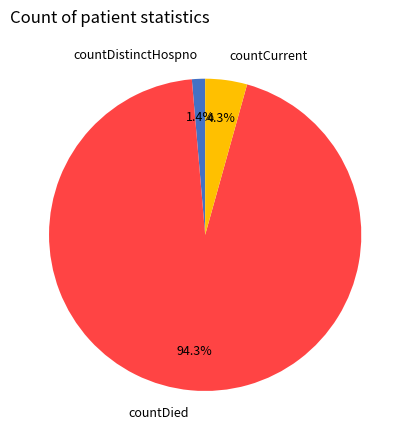

Which has a higher value, countCurrent or countDistinctHospno?

countCurrent